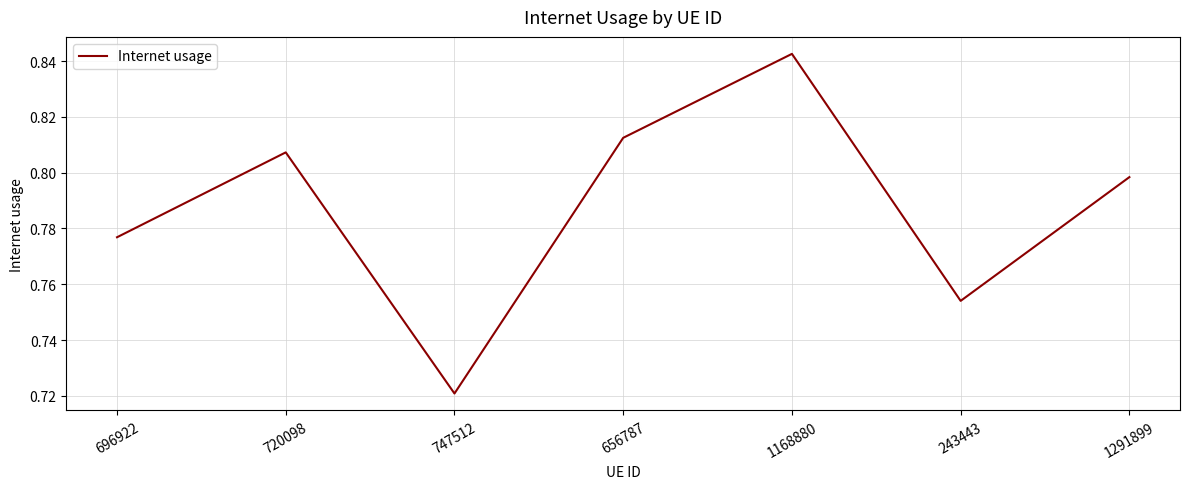

Which category has the lowest value across all series?

747512